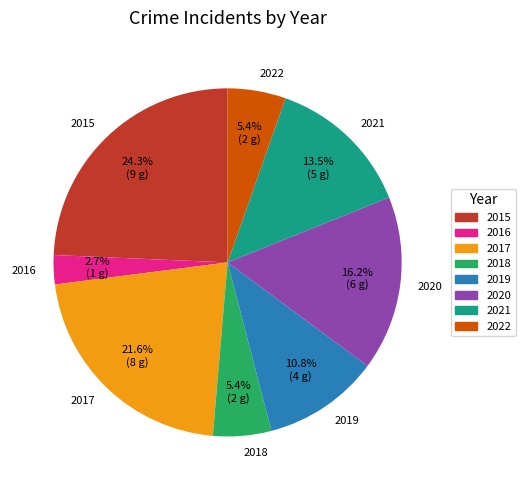

Combined, do 2017 and 2019 account for over 50%?

No